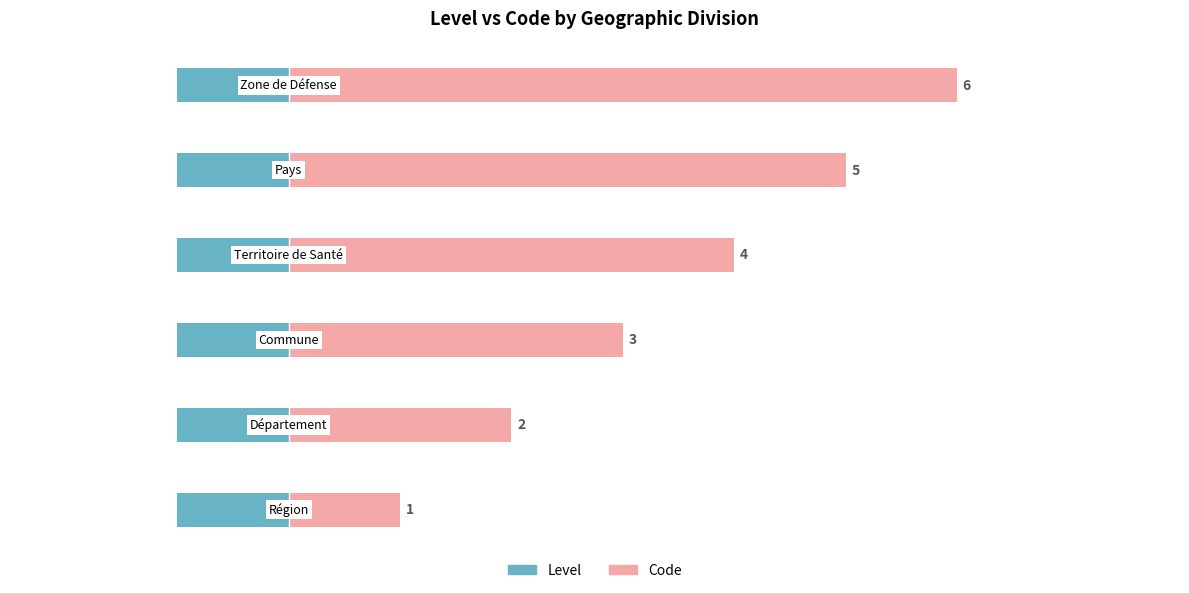

Which series has the largest total across all categories?

Code